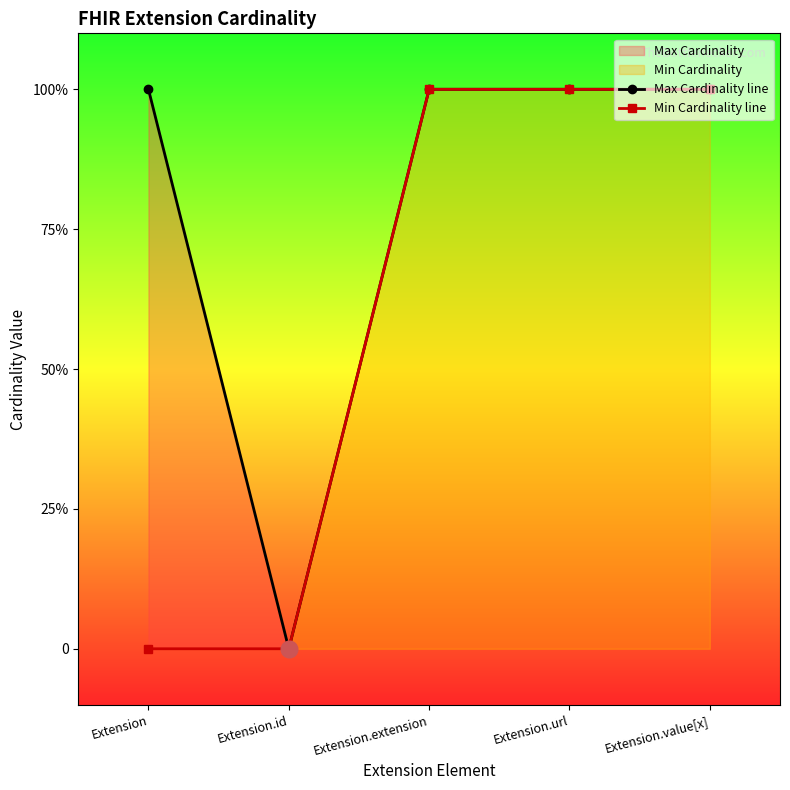

What is the label of the 1st point from the right?

Extension.value[x]